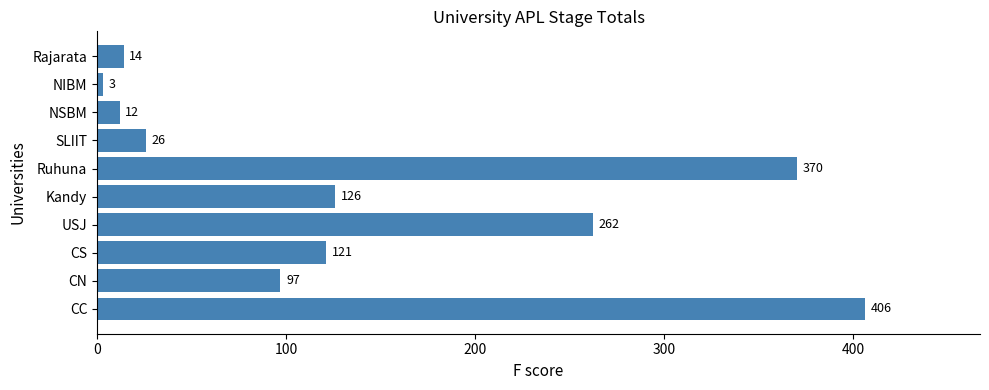

At which category does the chart reach its minimum across all series?

NIBM